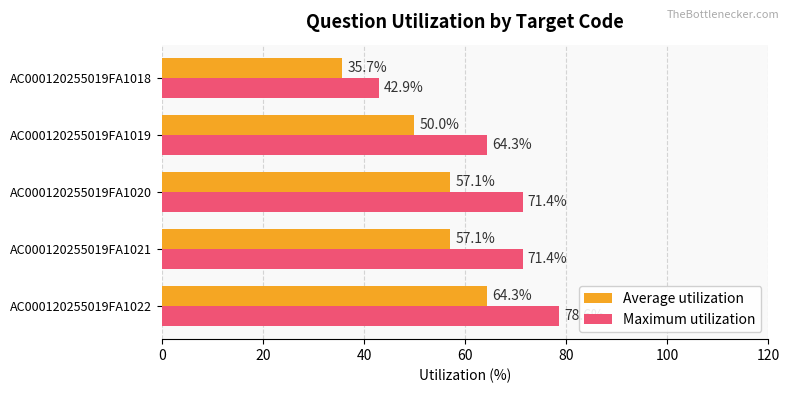

What is the spread (max minus min) of values at AC000120255019FA1020?

14.3